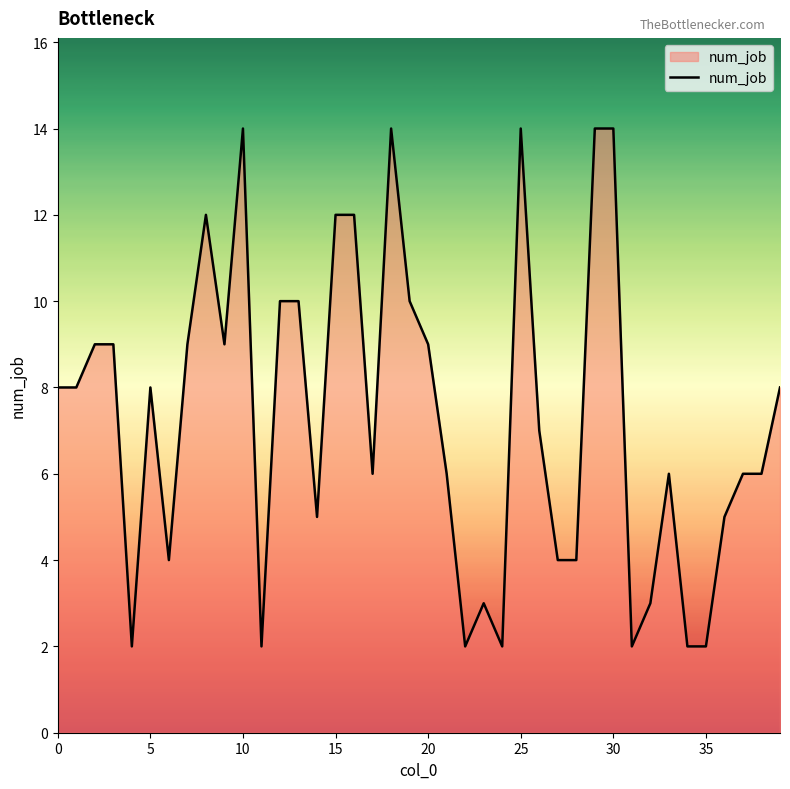

What is the difference between the maximum and minimum values?

12